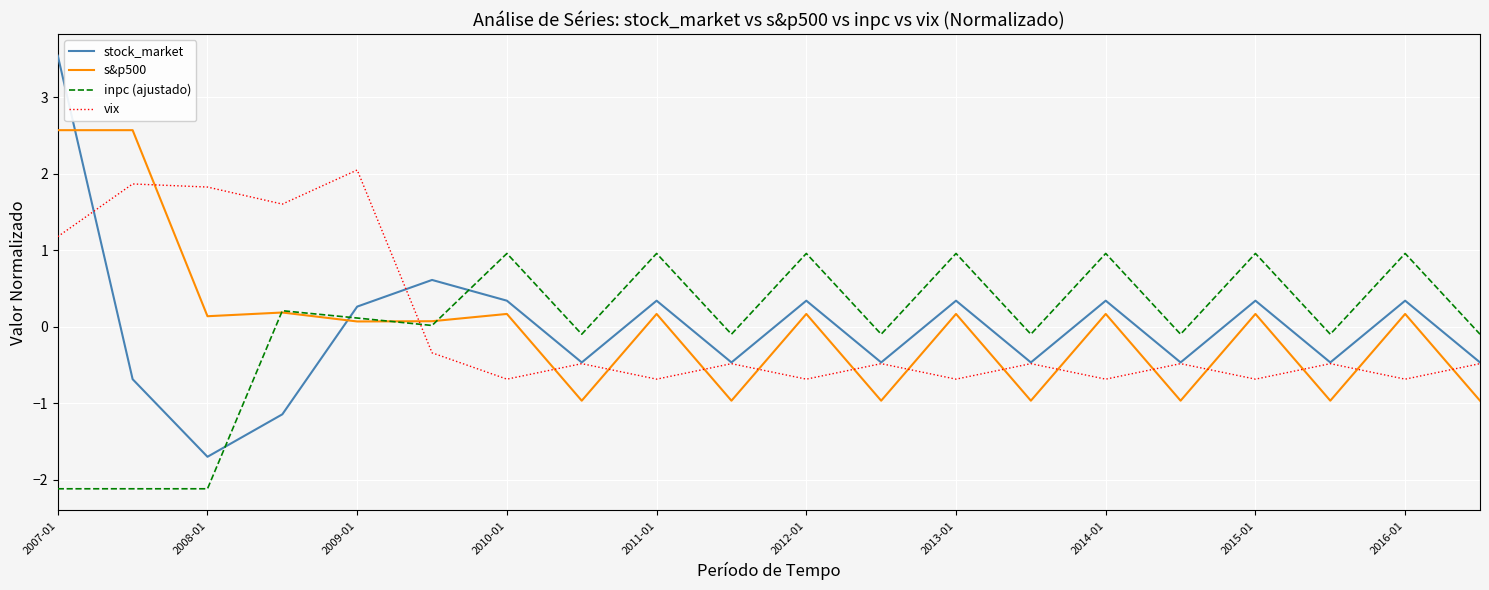

Which series has the widest spread of values?

stock_market